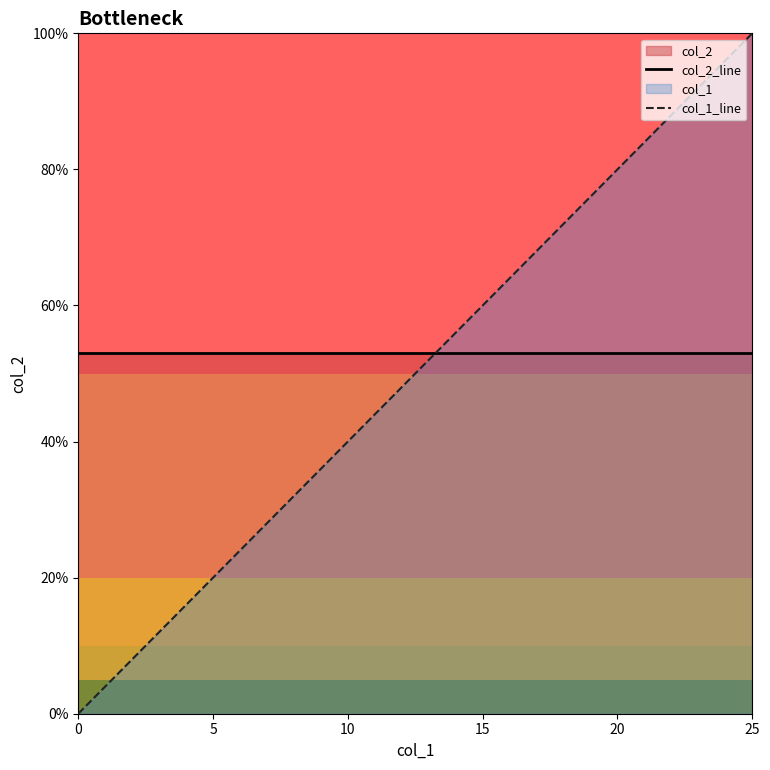

Which series ends up on top after the final intersection of col_1_line and col_2_line?

col_1_line